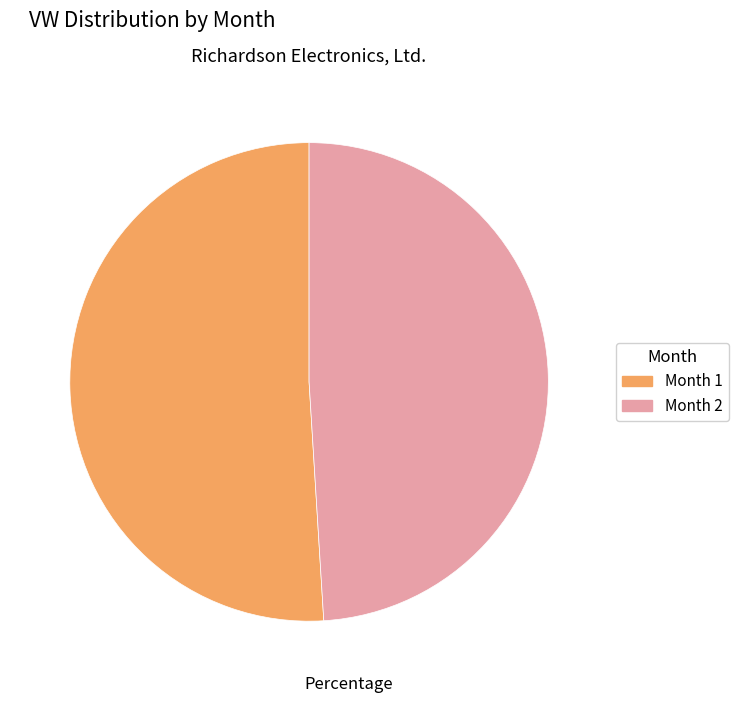

What is the majority slice?

Month 1